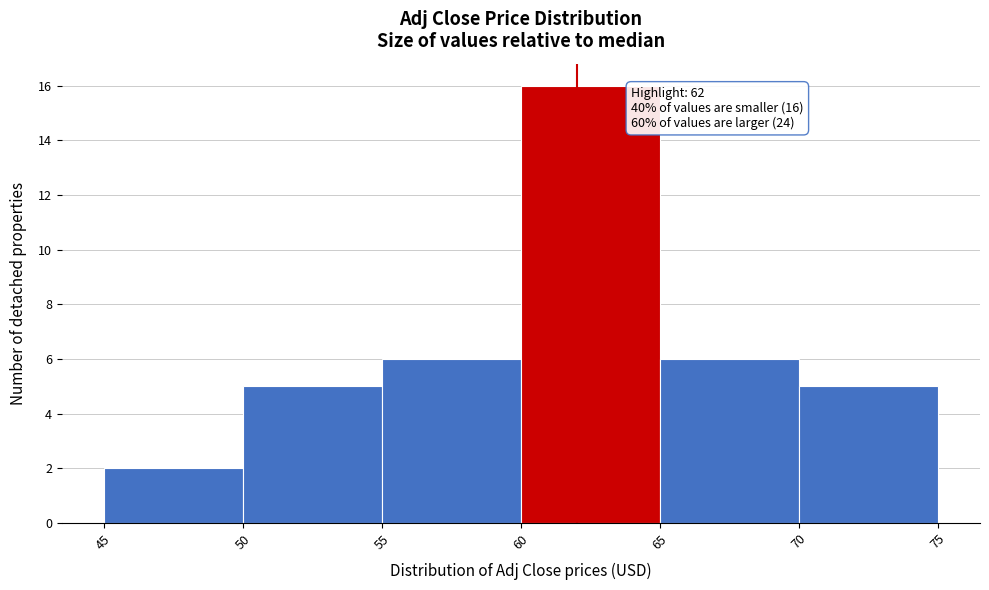

Over which range of the x-axis is the bar tallest?

60 to 65